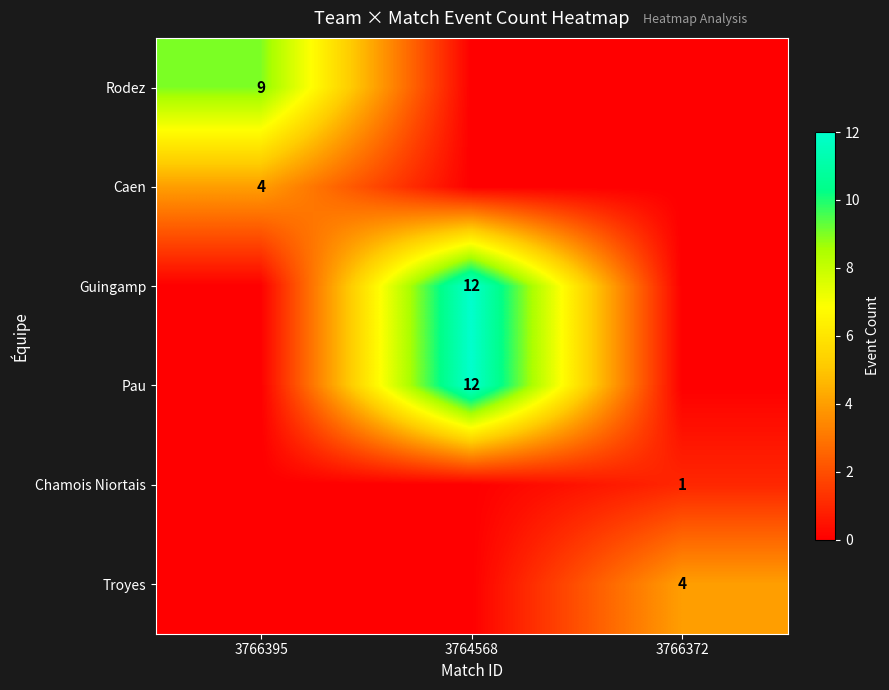

The value of Troyes at 3766372 is 4. True or false?

True